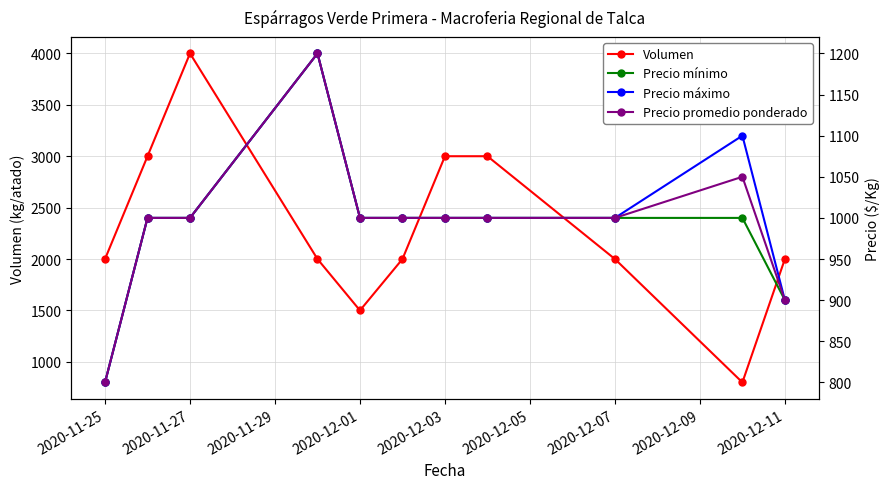

What is the minimum value for Volumen?

800